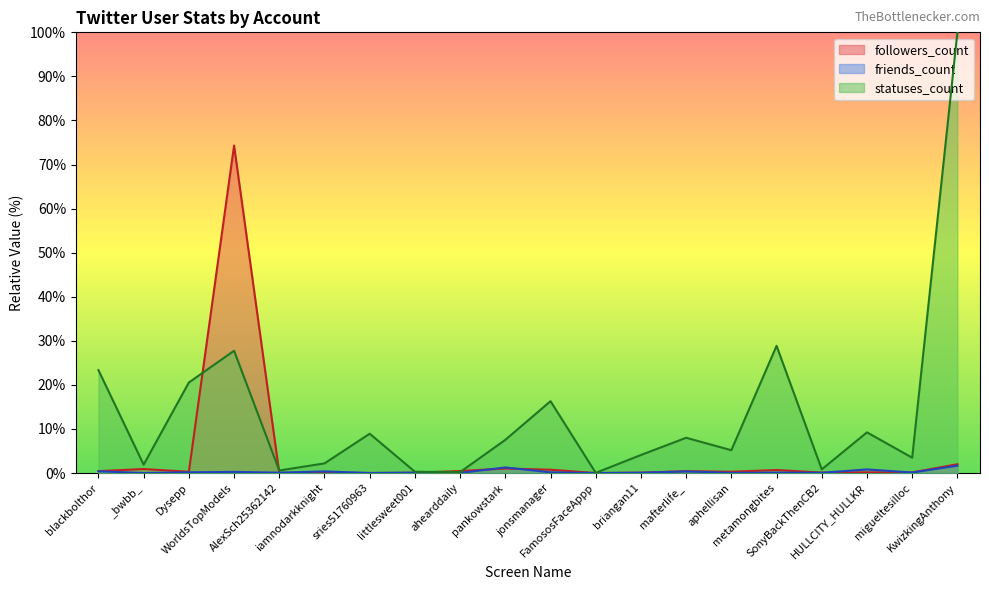

At which label does friends_count reach its minimum?

FamososFaceAppp